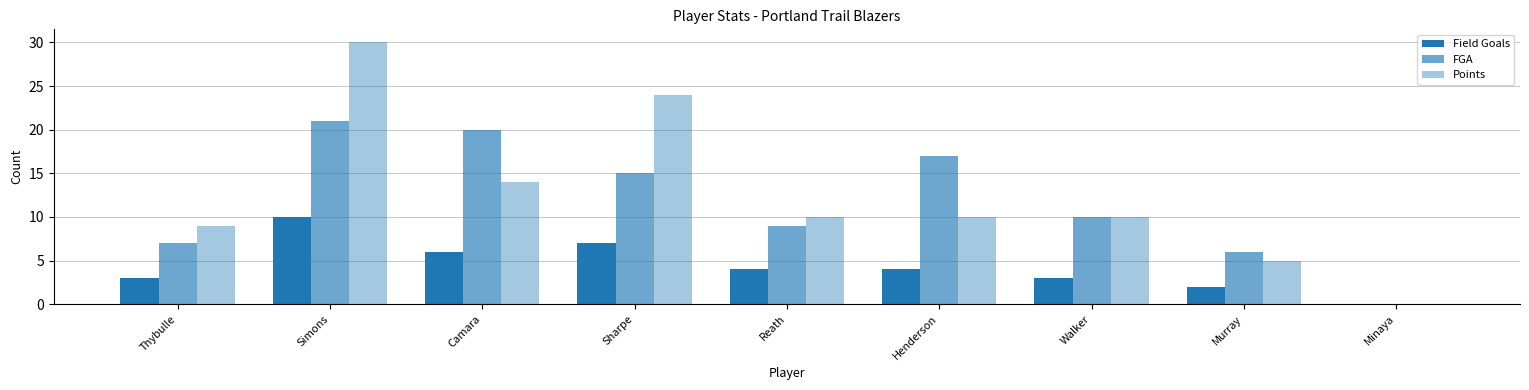

Which series has the largest total across all categories?

Points